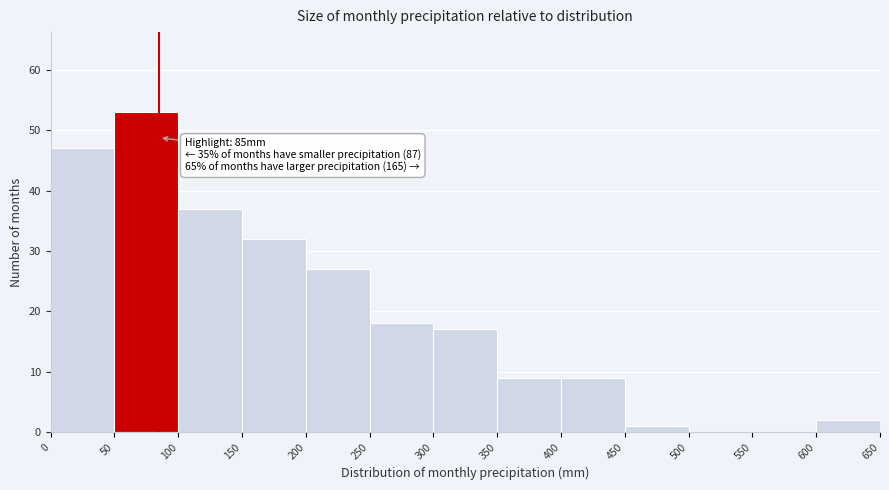

Over which range of the x-axis is the bar tallest?

50 to 100